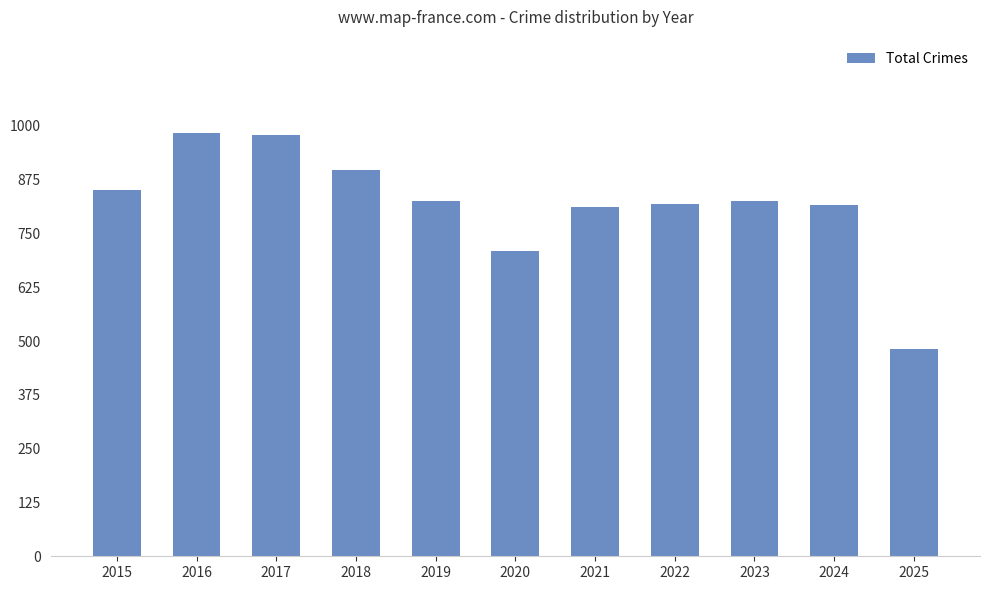

What is the sum of the values at 2016 and 2022?

1802